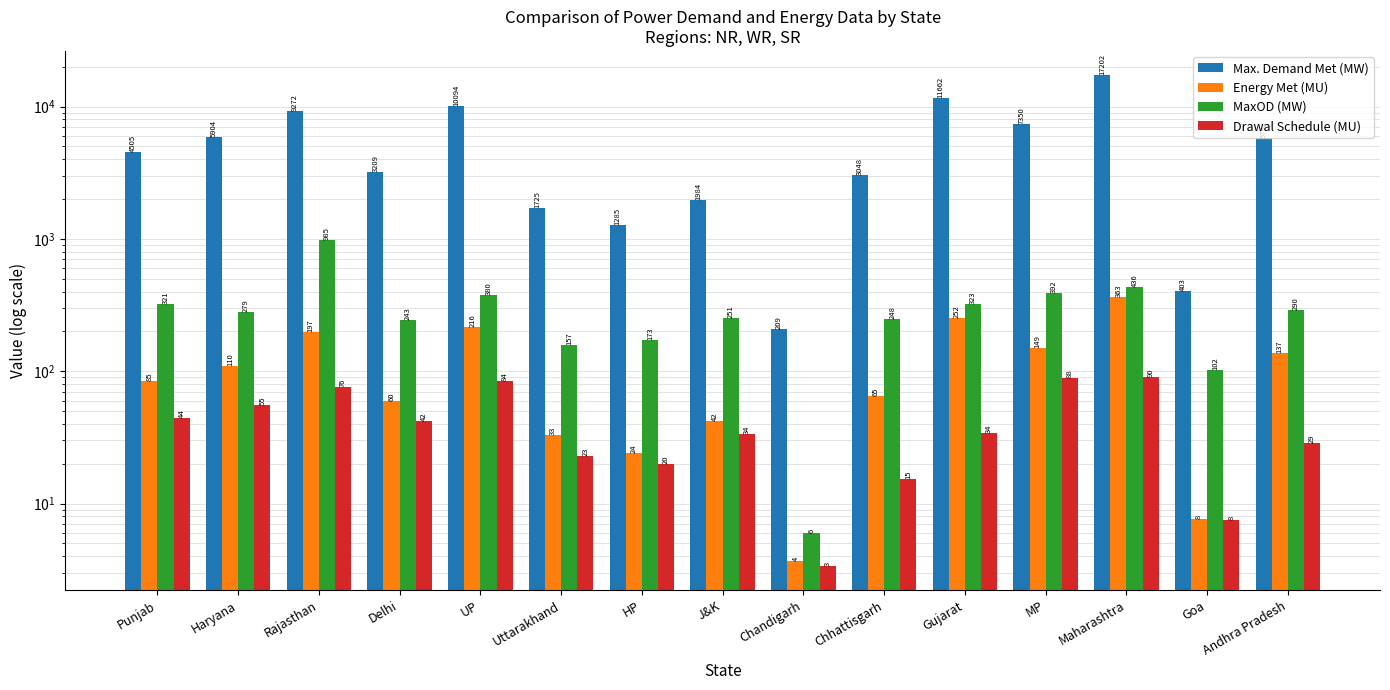

What are all the series names shown in the legend?

Max. Demand Met (MW), Energy Met (MU), MaxOD (MW), Drawal Schedule (MU)